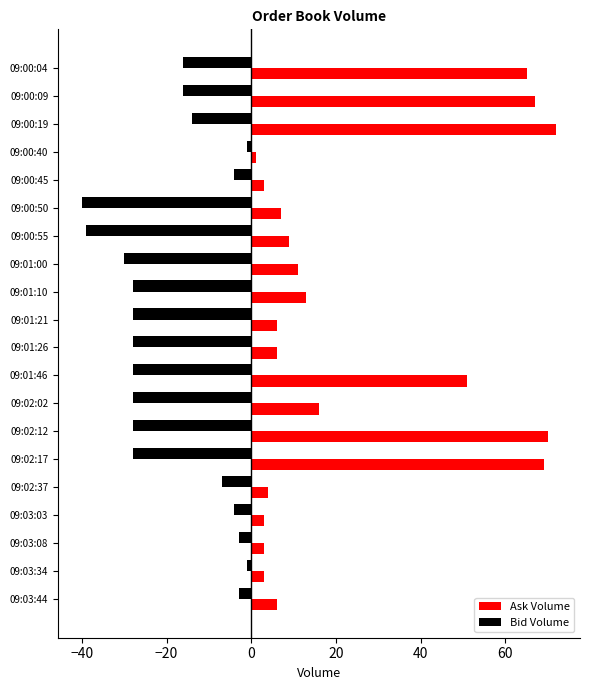

Which series has the widest spread of values?

Ask Volume